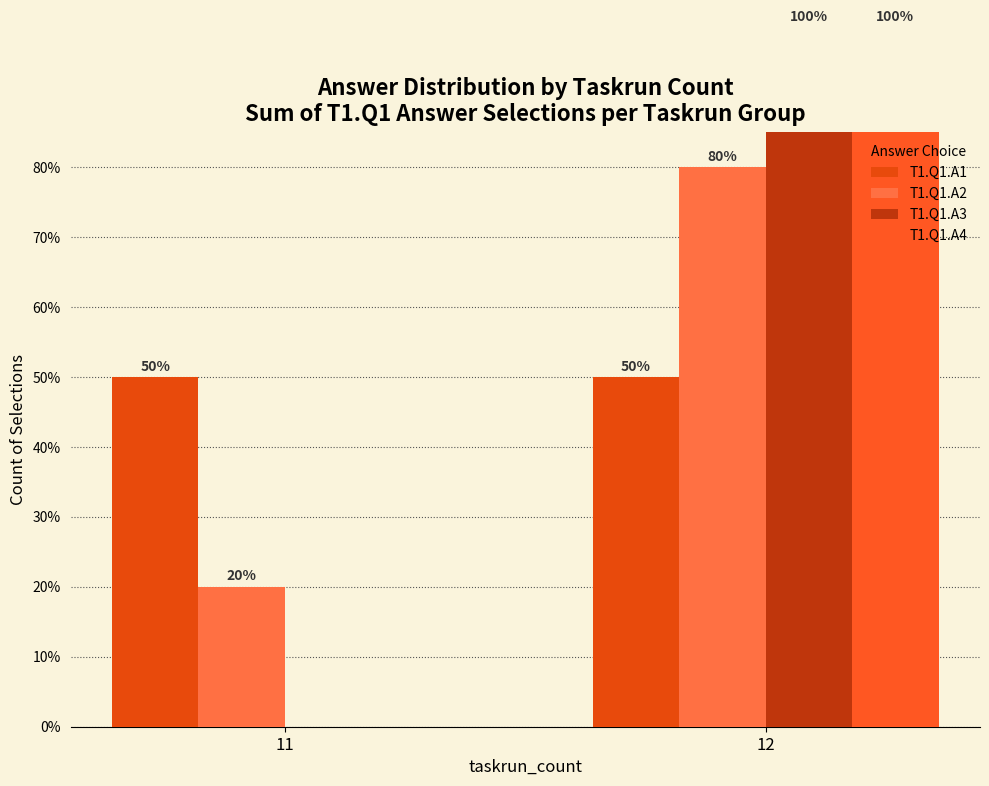

Which has a higher value, 11 or 12?

11